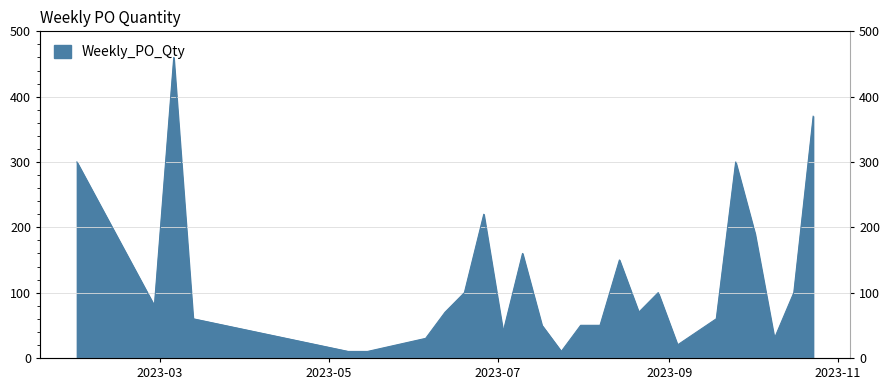

What is the average value?

119